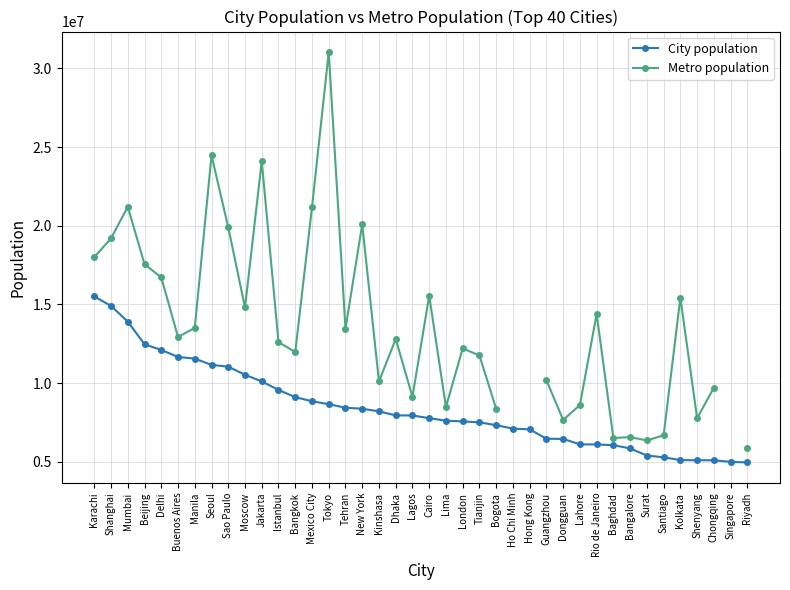

What is the spread (max minus min) of values at Baghdad?

450000.0